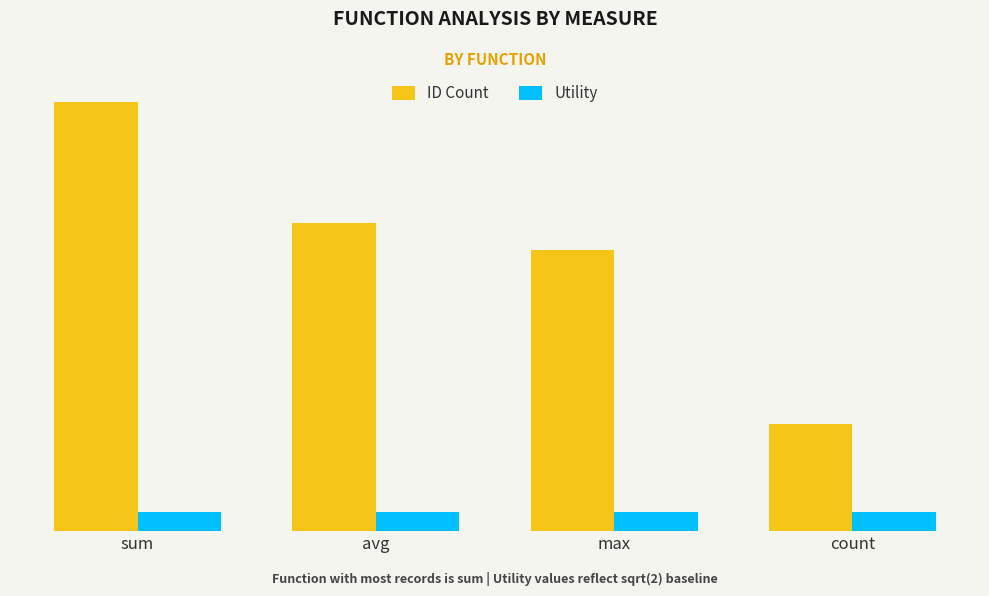

What is the difference between the ID Count values at count and max?

13.0